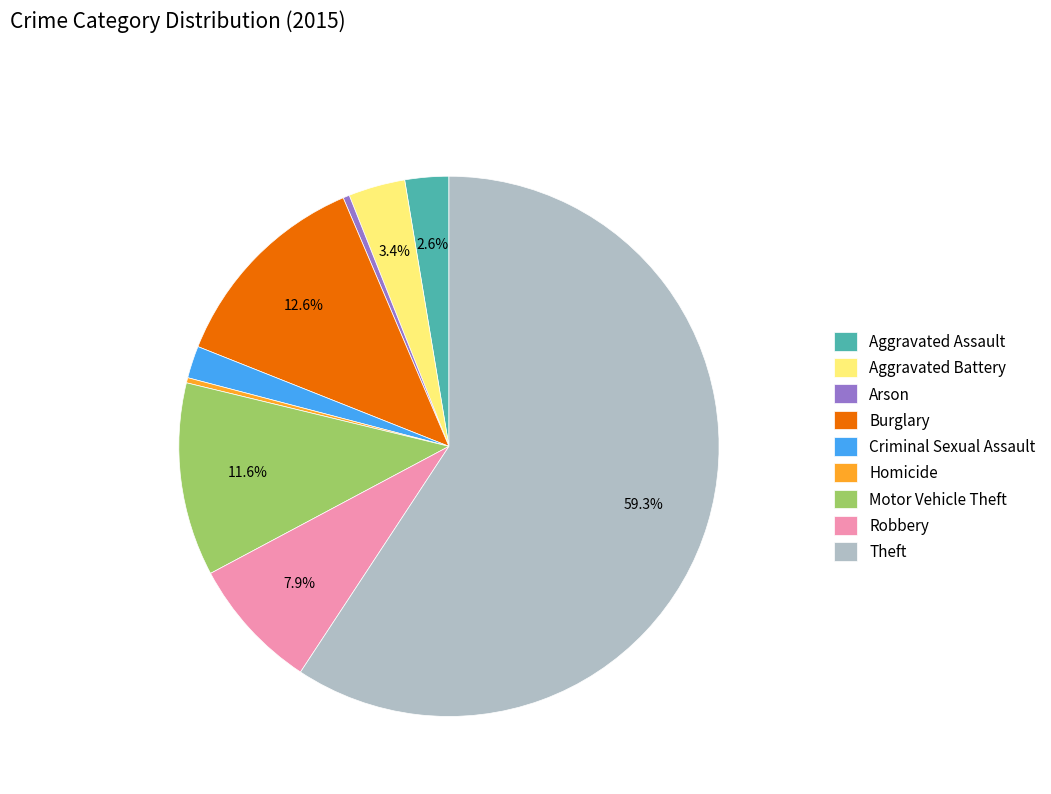

To the nearest percent, what is the difference between the largest and smallest slice percentages?

59%